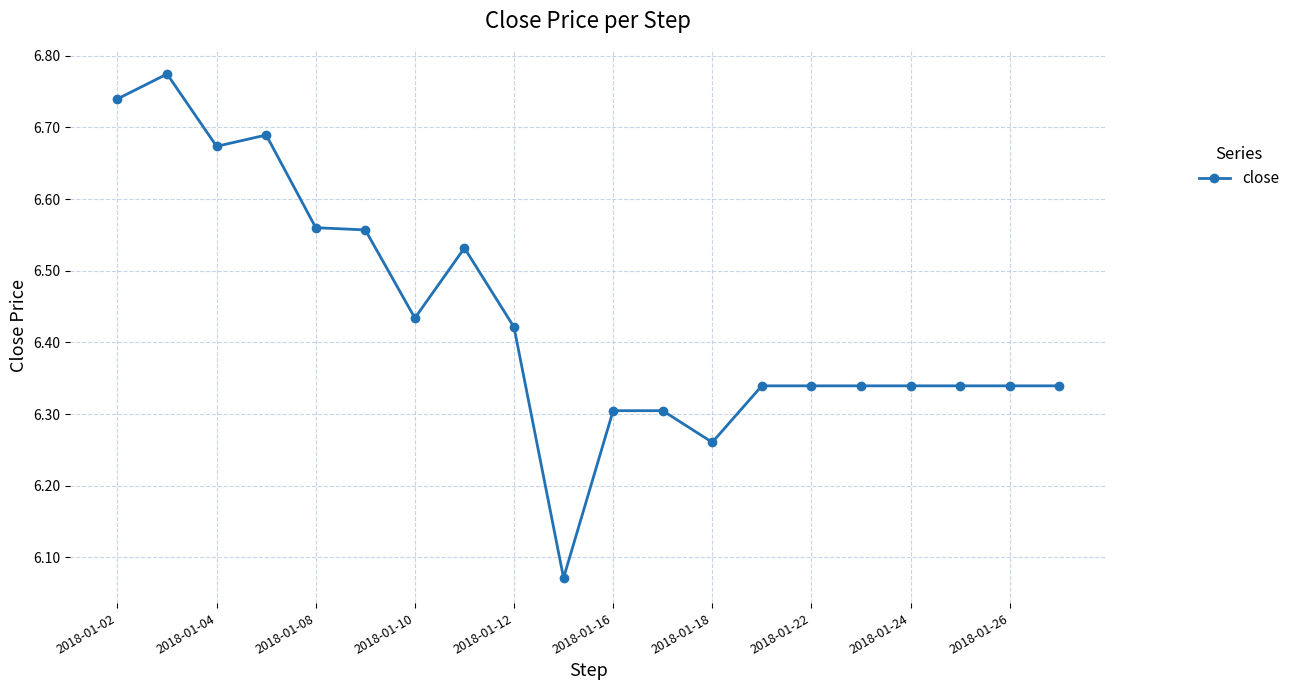

True or false: there are more than 2 points higher than both neighbors.

True